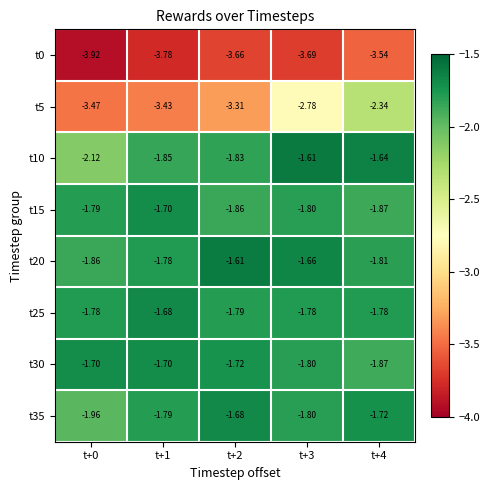

Count the number of data series in this chart.

8